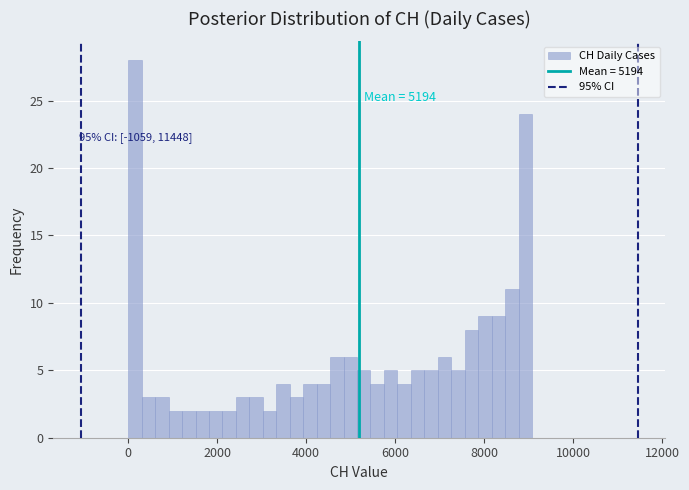

Around what value on the x-axis is the tallest bar? Give the approximate position of its centre, as read against the axis.

200